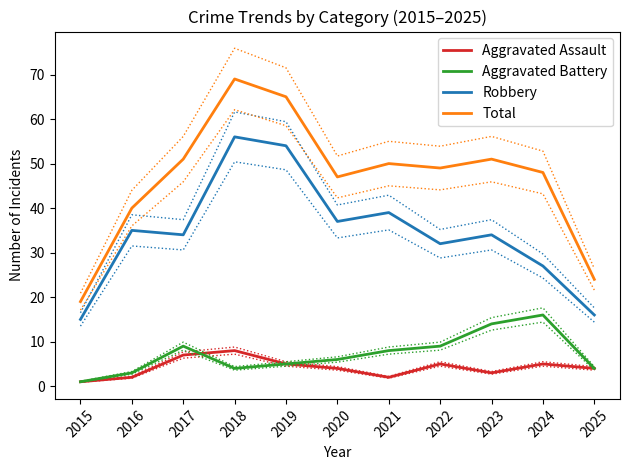

How many values in the Aggravated Battery series are below 6?

5